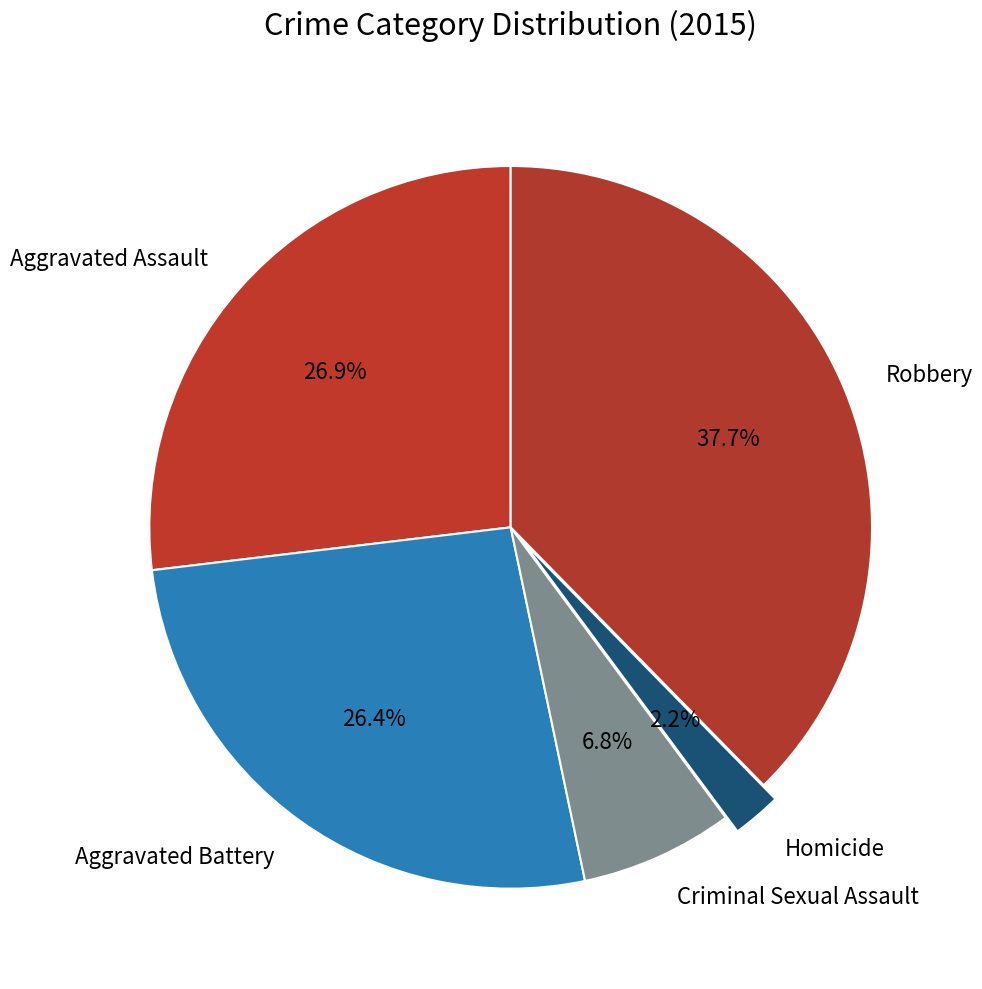

Which slice is the smallest?

Homicide